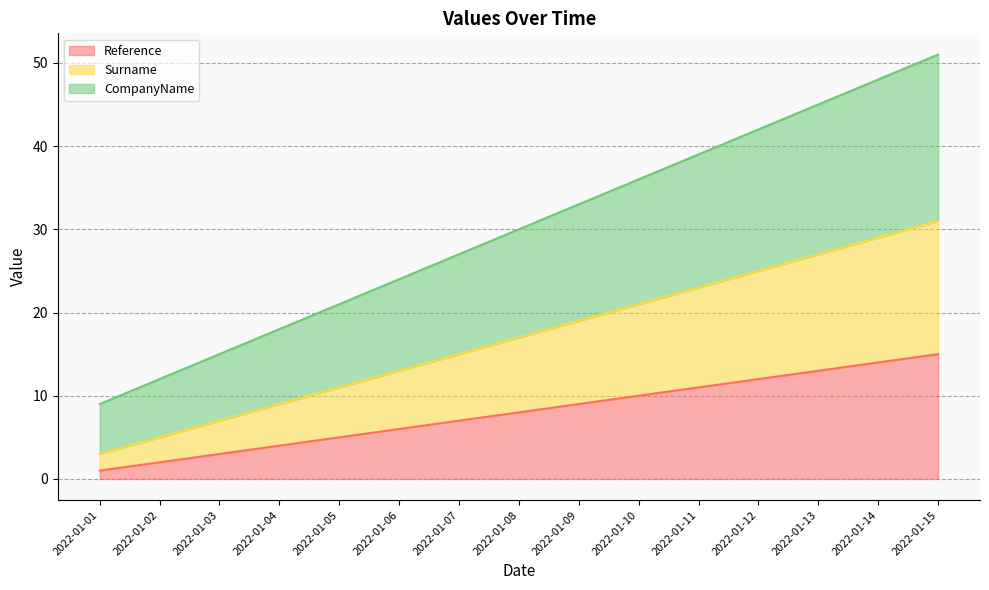

What is the total value across all series at 2022-01-02?

12